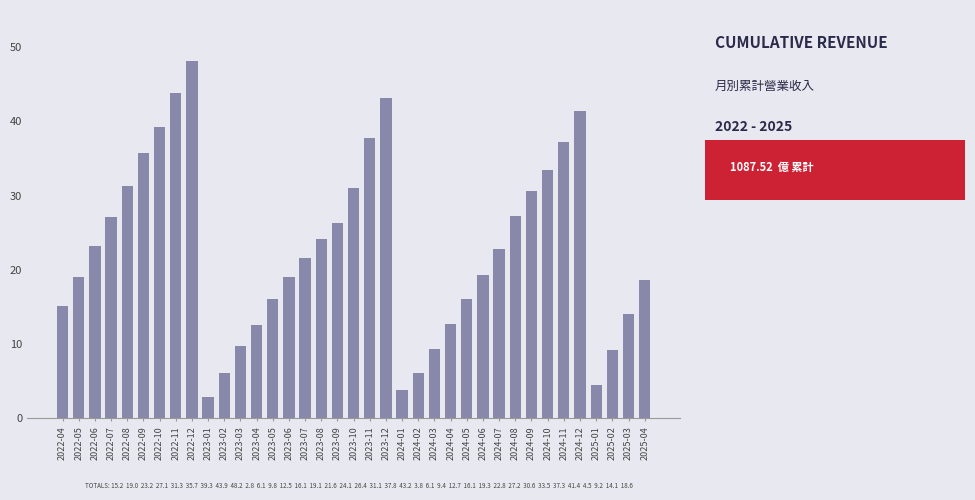

What is the label of the 5th bar from the left?

2022-08